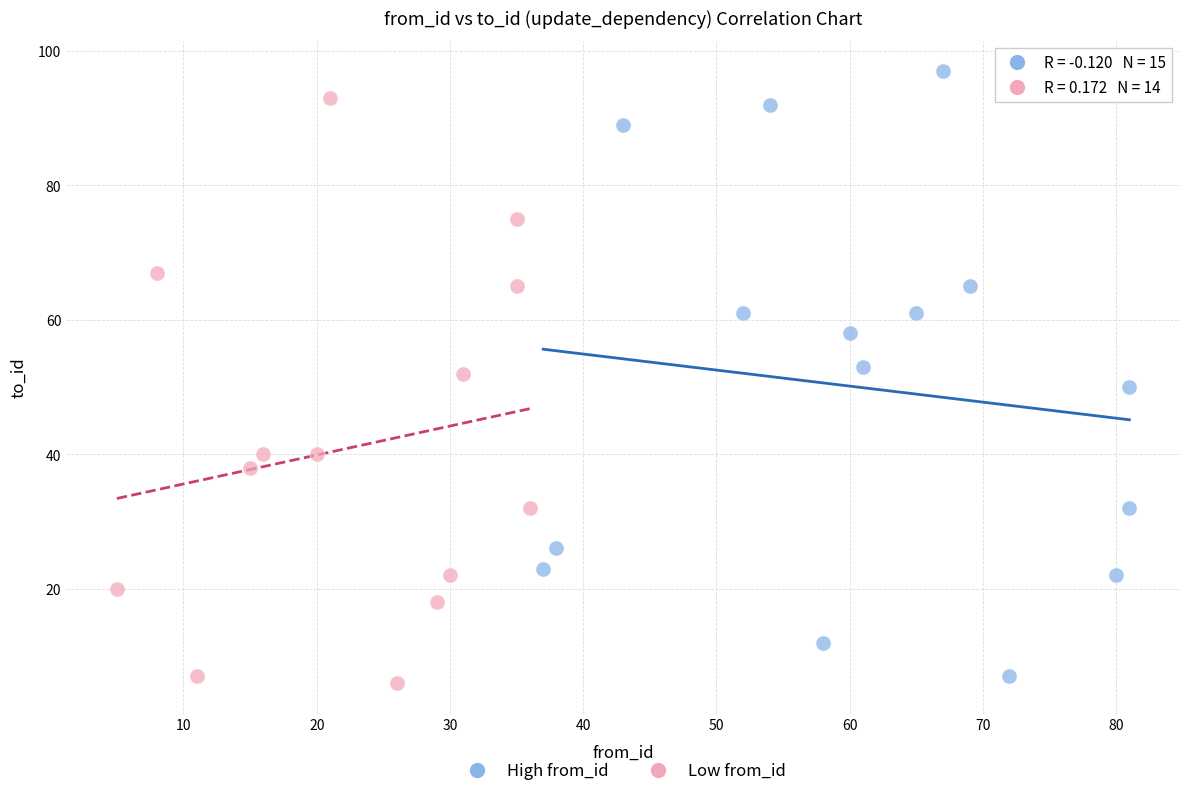

Which series has the widest spread of Y values?

High from_id